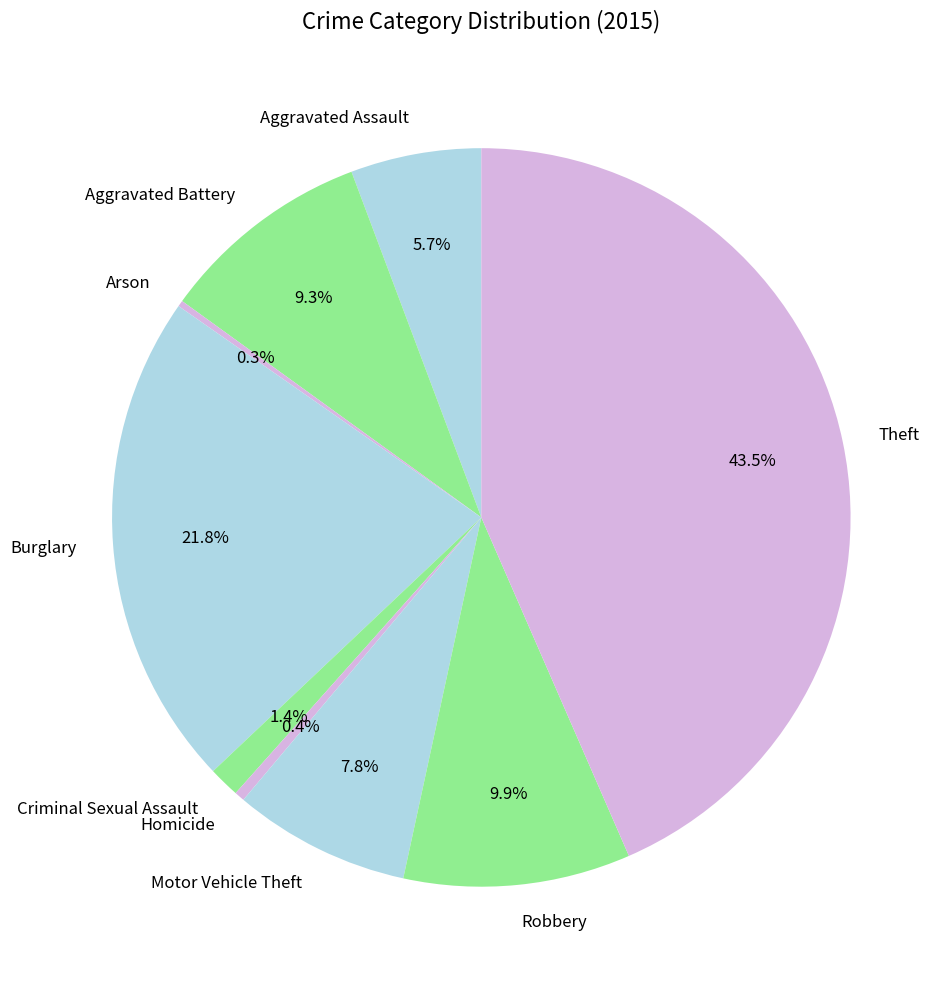

True or false: Aggravated Battery accounts for 21% of the total.

False